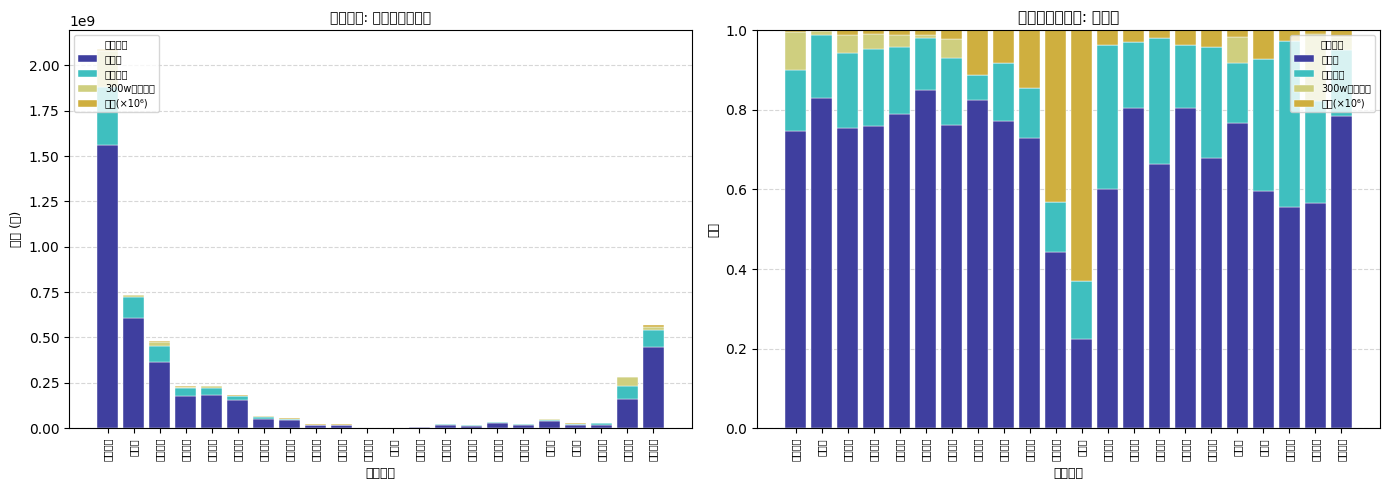

List the labels in order of 主力买 value, smallest first.

金橙子, 德龙激光, 长光华芯, 万集科技, 久之洋, 正业科技, 光峰科技, 锐科激光, 金运激光, 华工科技, 光库科技, 大族激光, 巨星科技, 海目星, 英诺激光, 精测电子, 联创光电, 波长光电, 柏楚电子, 同飞股份, 机器人, 福晶科技